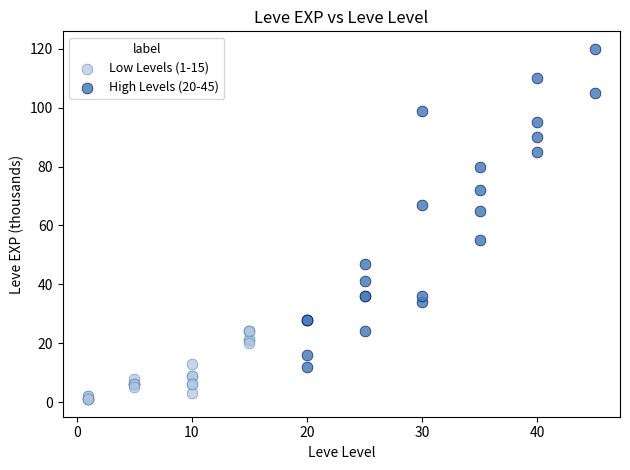

Which series has the widest spread of Y values?

High Levels (20-45)